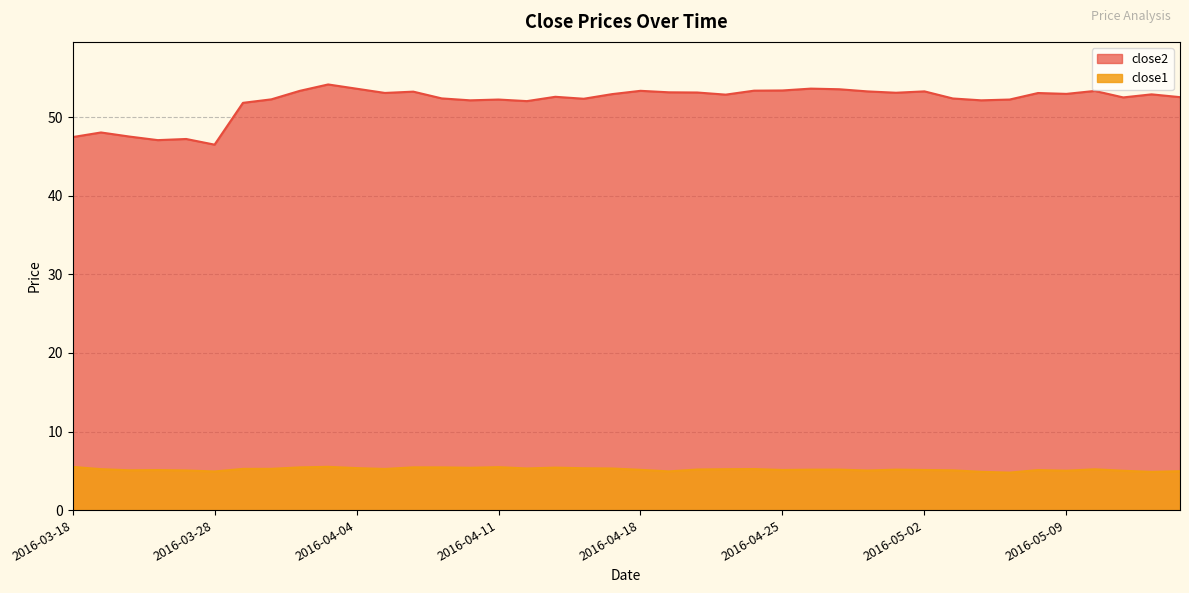

Where is close1 nearest to the value 5?

2016-05-11